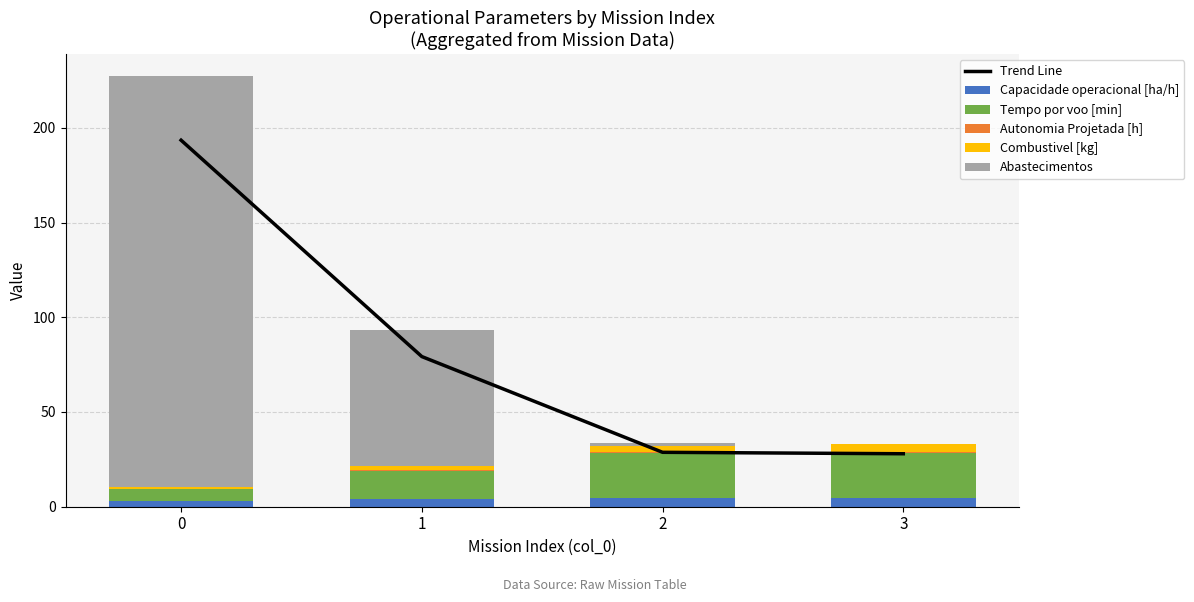

What value does the Trend Line series have at 3?

28.0